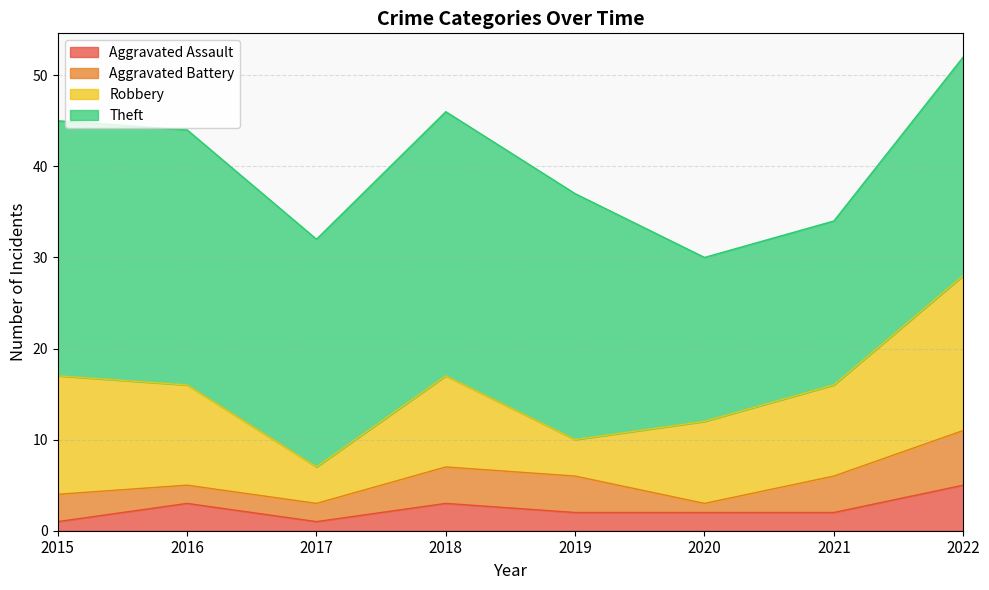

True or false: Robbery has more than 0 points higher than both neighbors.

True